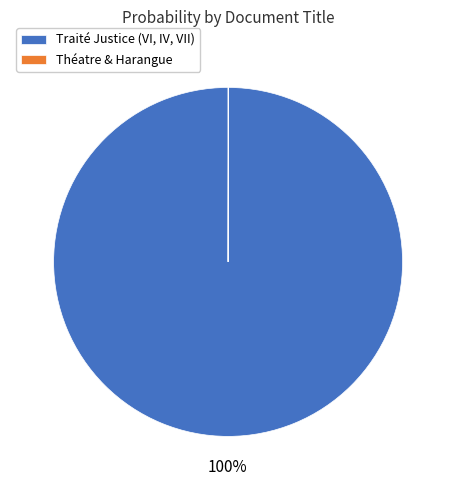

To the nearest percent, what percentage of the pie is Traité Justice (VI, IV, VII)?

100%